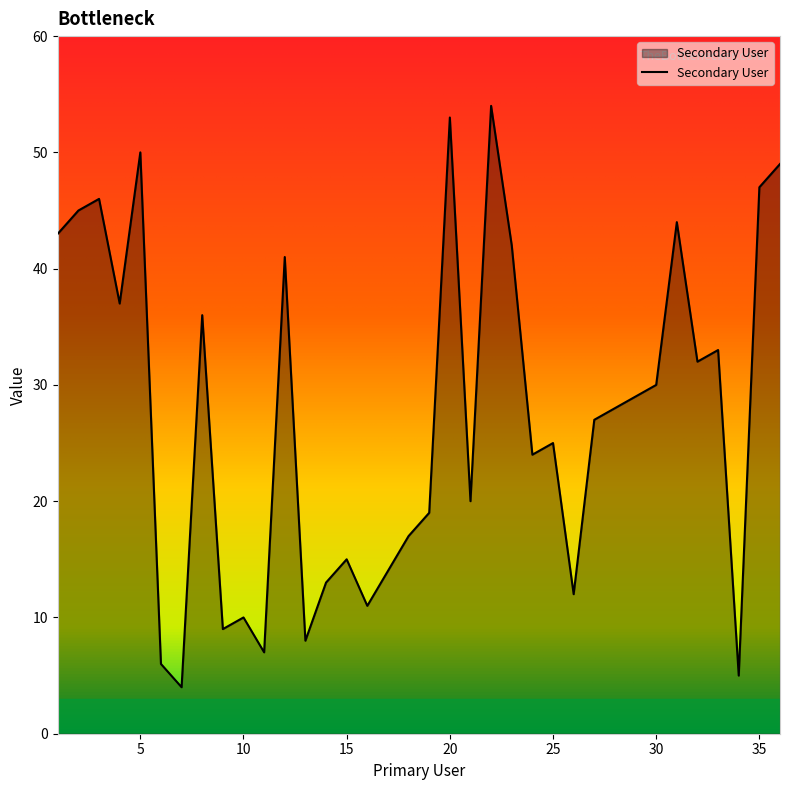

What is the difference between the maximum and minimum values?

50